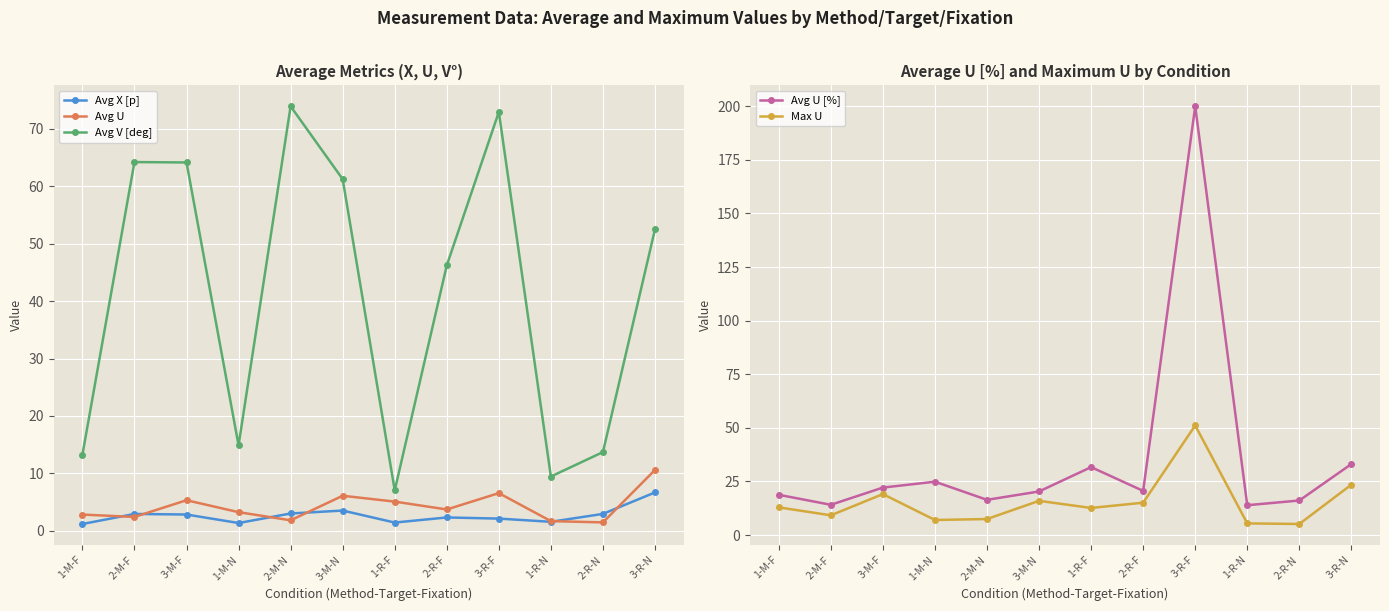

Which series has the largest total across all categories?

Avg V [deg]